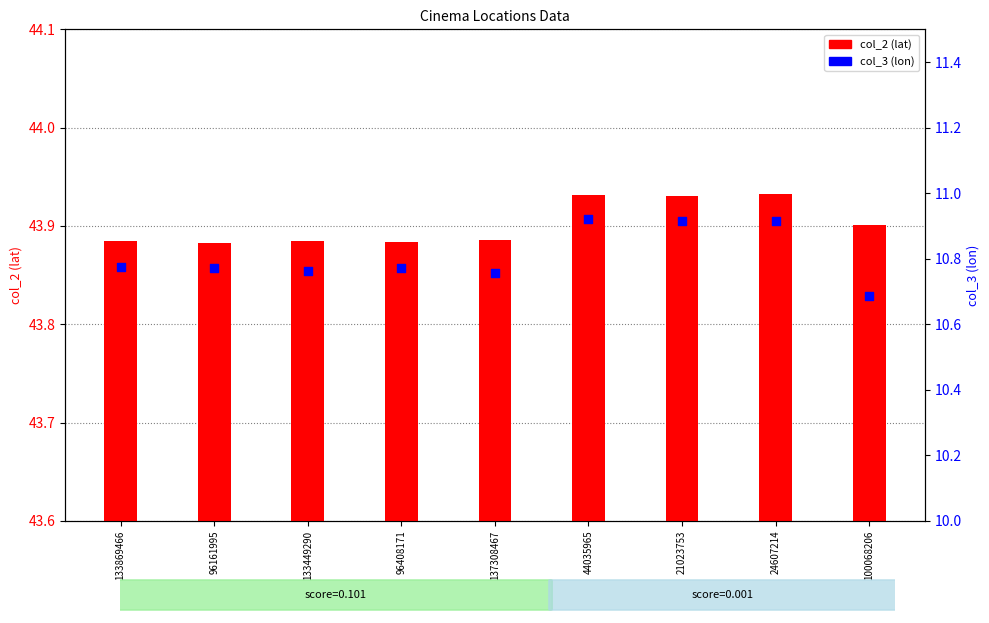

Which series has the largest total across all categories?

col_2 (lat)